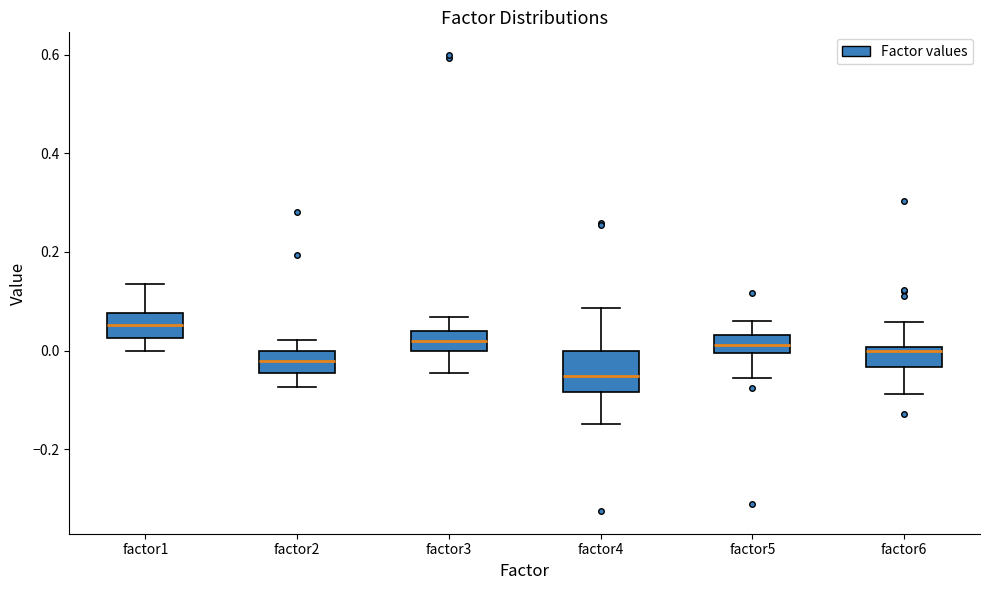

Which box is the tallest, from its lower edge to its upper edge?

factor4